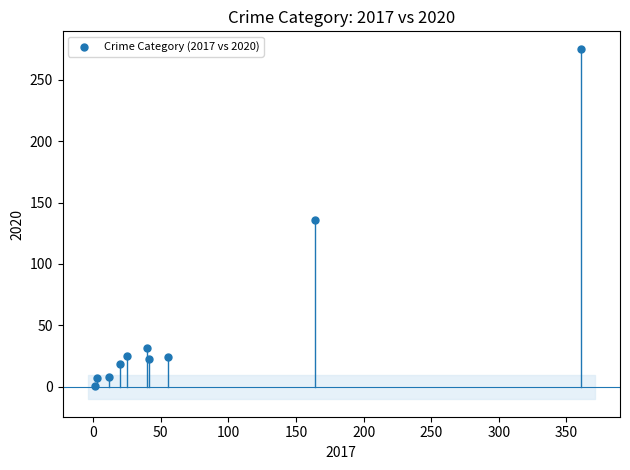

What is the average X value?

72